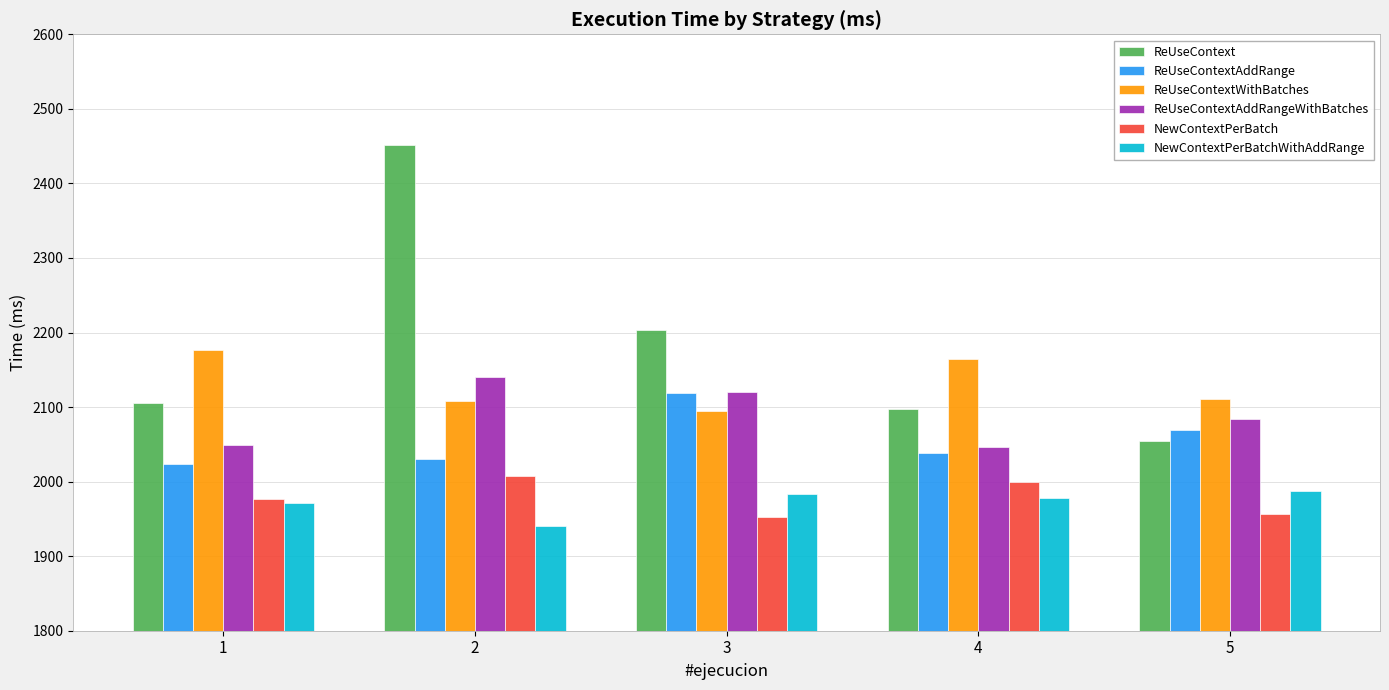

The value of ReUseContextWithBatches at 4 is 3767. True or false?

False